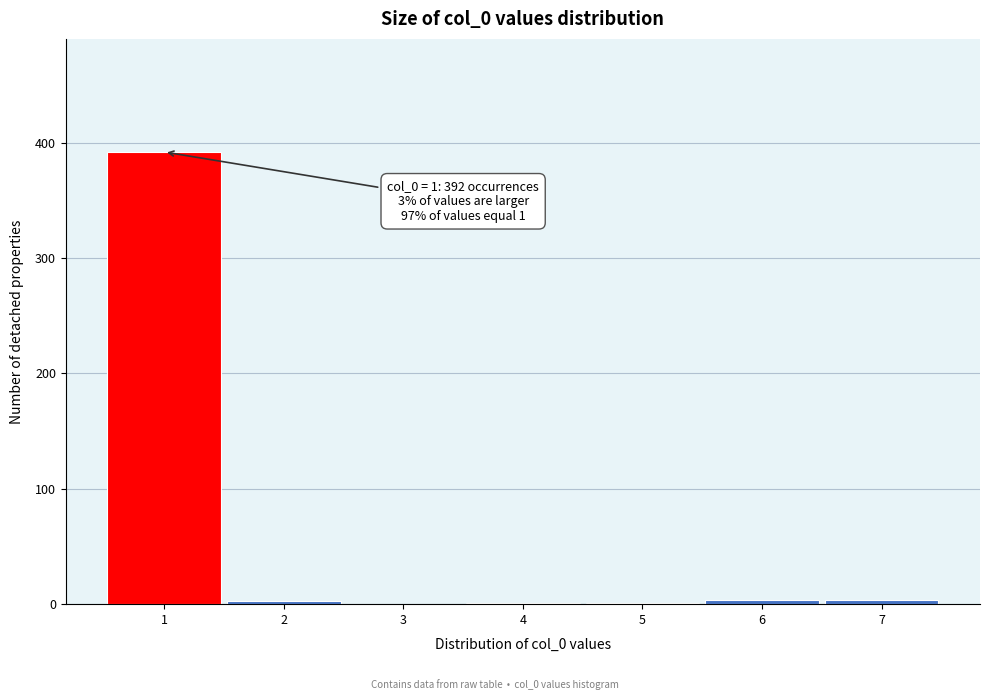

Which range on the x-axis has the tallest bar?

0.5 to 1.5